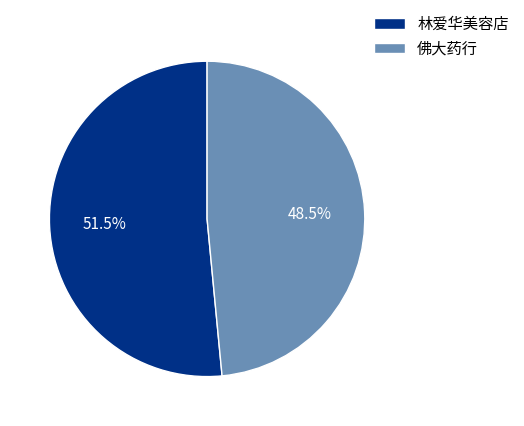

Between 佛大药行 and 林爱华美容店, which is larger?

林爱华美容店